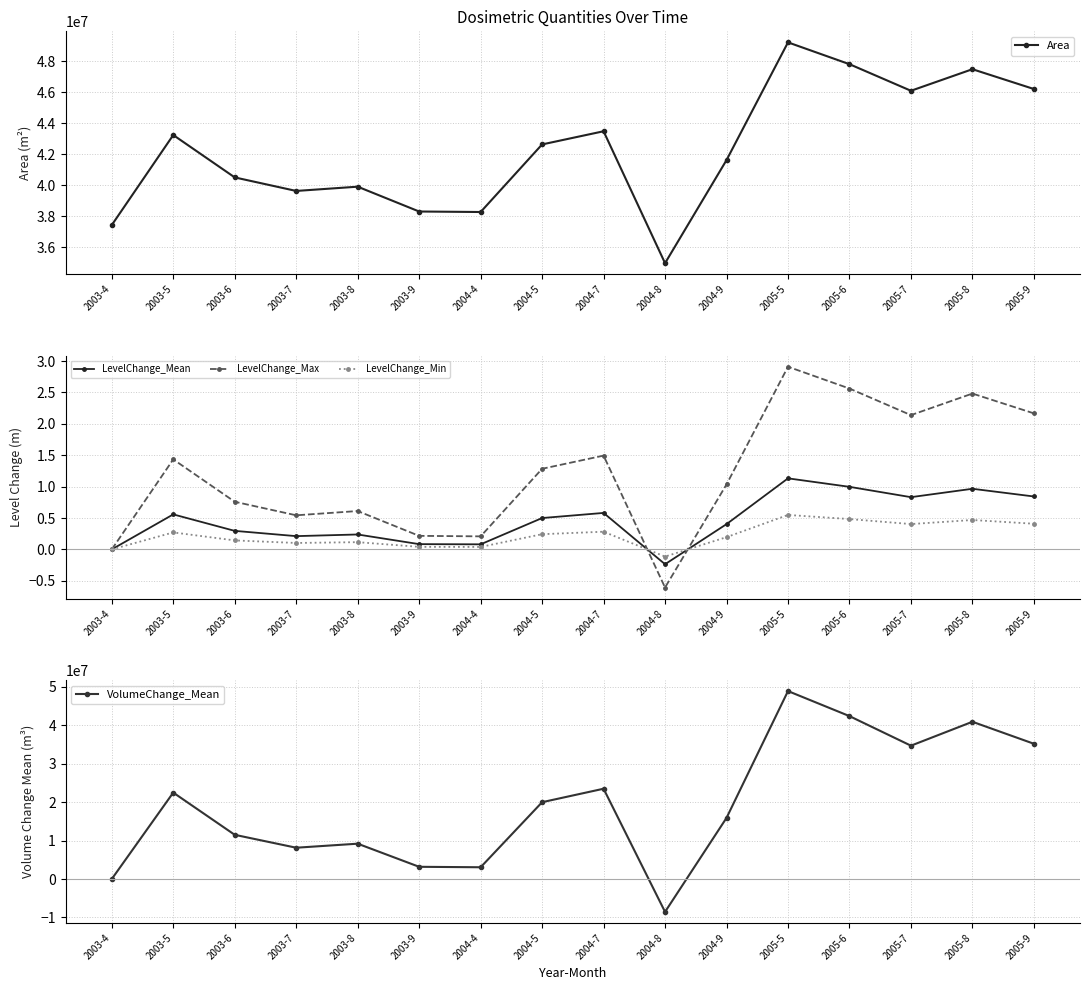

How many times do VolumeChange_Mean and LevelChange_Mean cross each other?

2